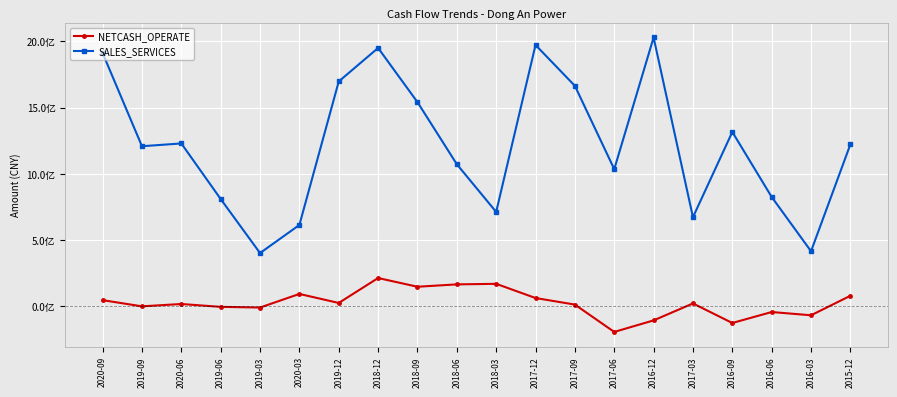

The value of SALES_SERVICES at 2020-03 is 614133828.3. True or false?

True